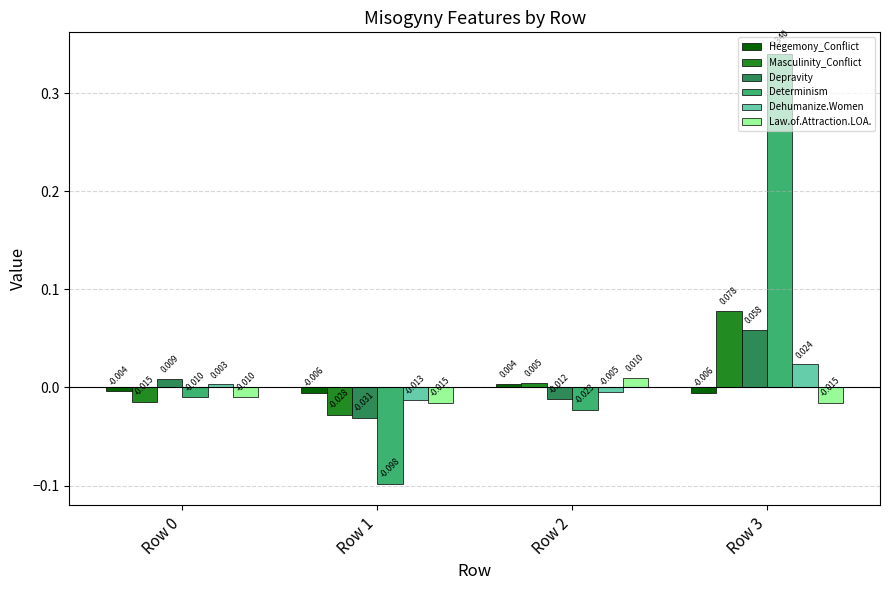

What are all the series names shown in the legend?

Hegemony_Conflict, Masculinity_Conflict, Depravity, Determinism, Dehumanize.Women, Law.of.Attraction.LOA.